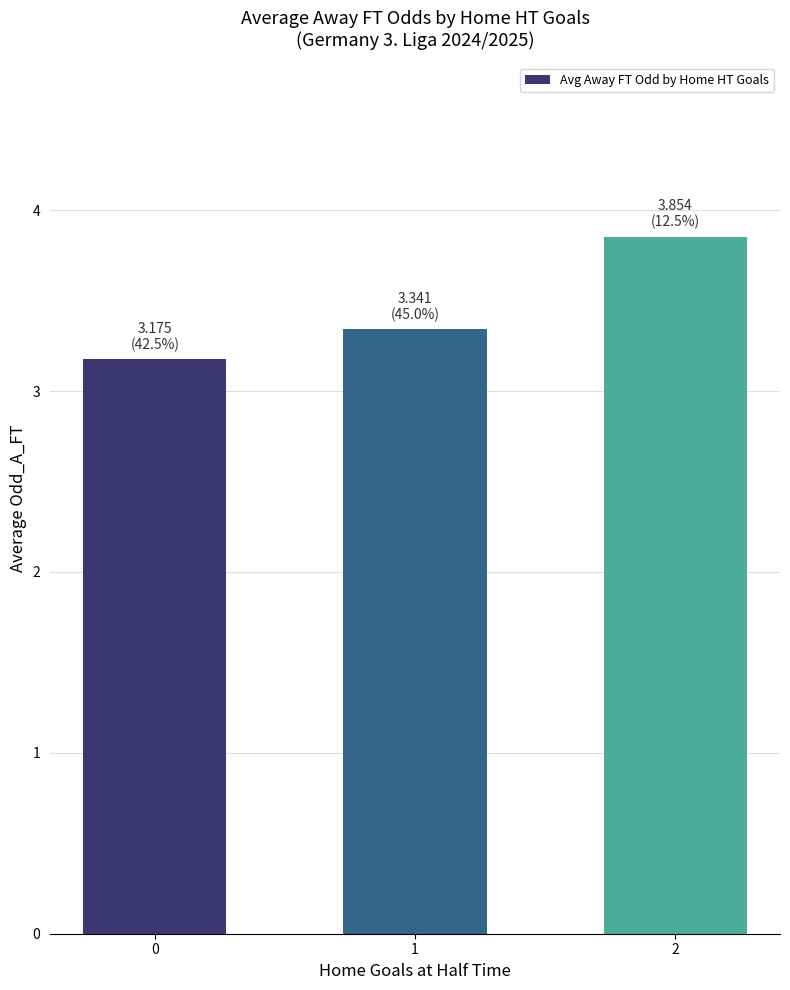

Reading right to left, what are all the values shown in this chart?

3.9	3.3	3.2